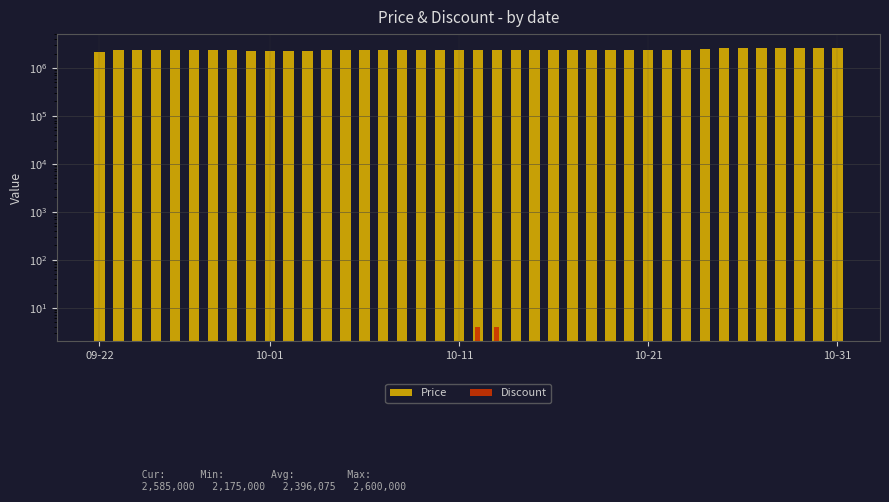

How many bars are there in each group?

2